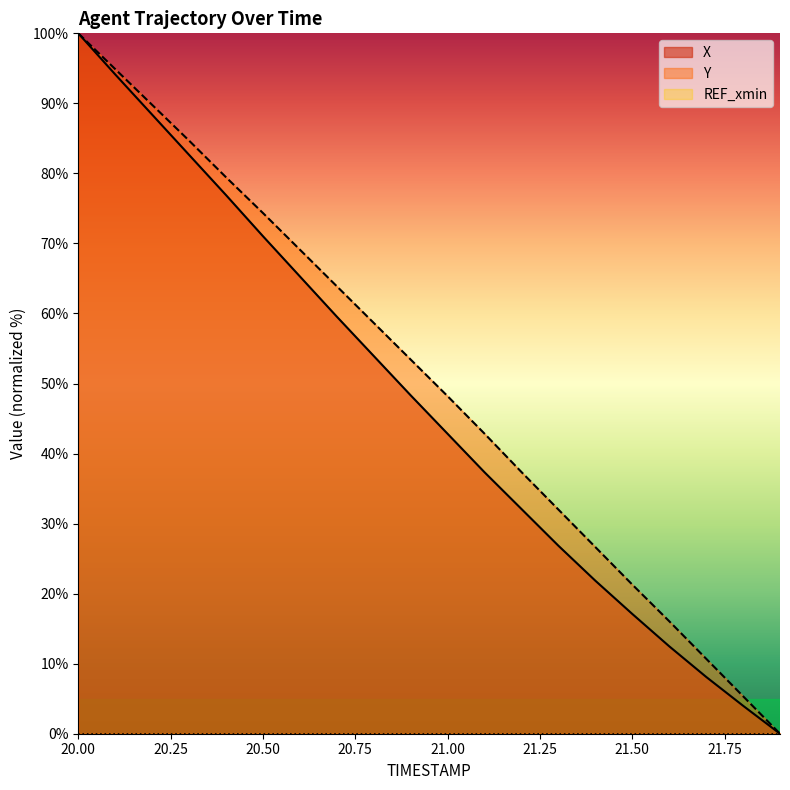

How many values in the Y series exceed 53?

10